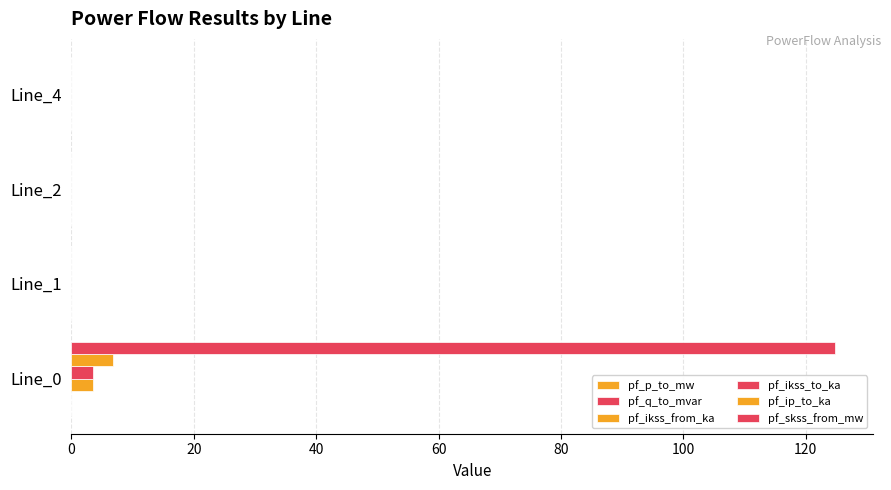

How many categories are shown in the chart?

4